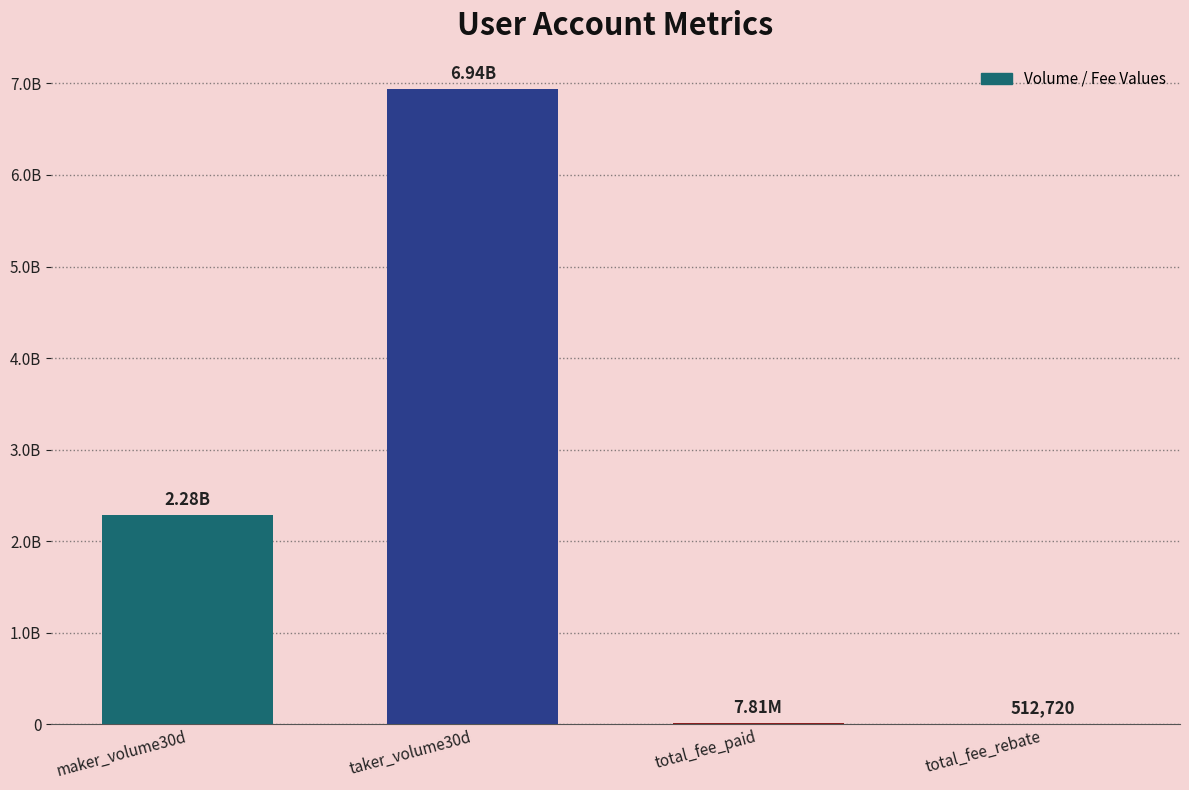

Does the chart contain any negative values?

No